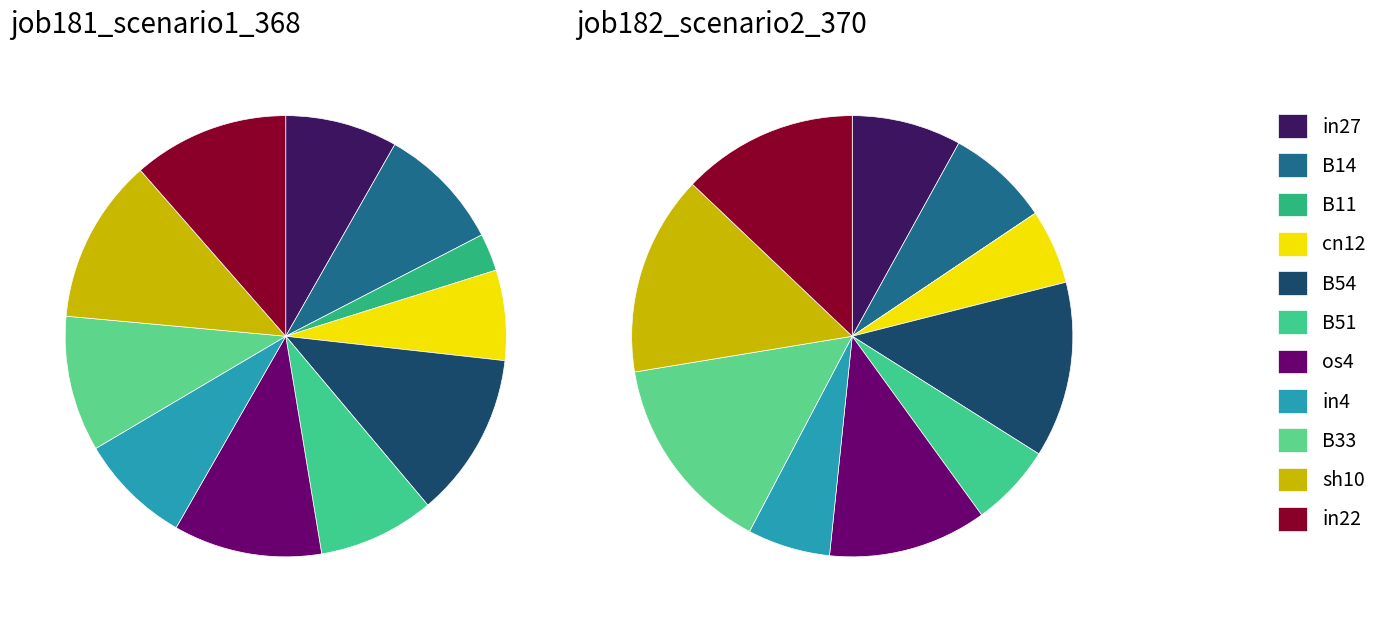

How many segments does this pie chart have?

11